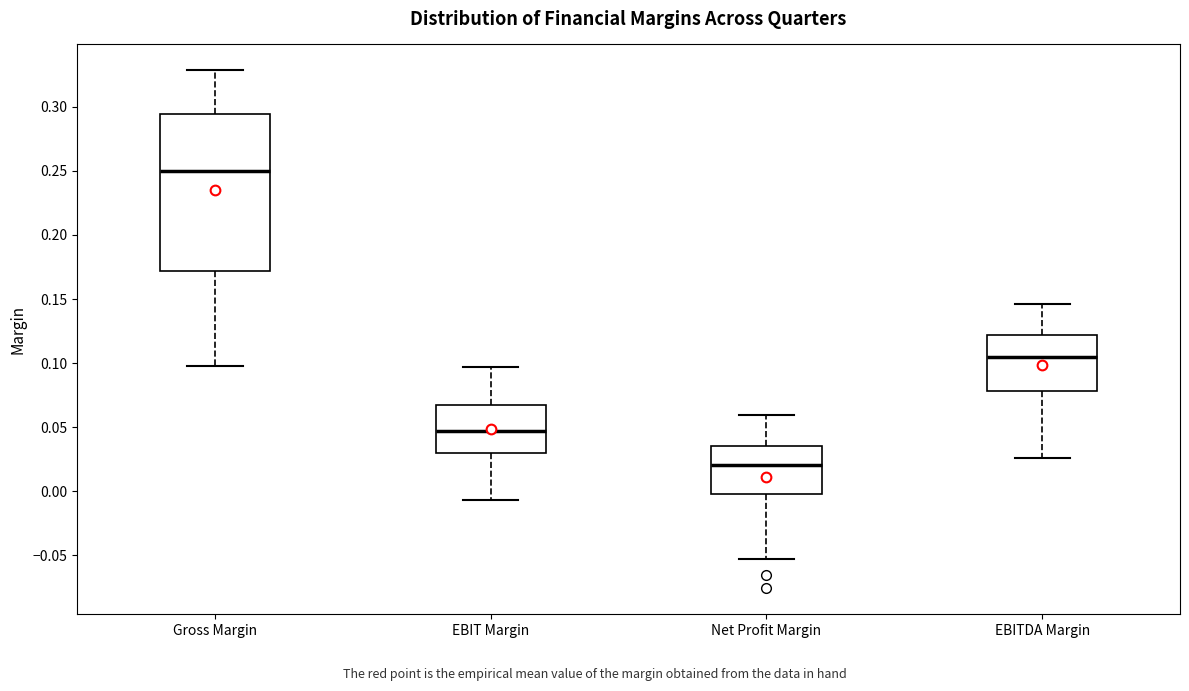

Reading left to right, read every box against the y-axis: the position of its median line, the range the box covers, and the ends of its whiskers. The values are not printed on the chart, so give them approximately, as read against the axis.

Gross Margin: median 0.250, box 0.170 to 0.295, whiskers 0.100 to 0.330
EBIT Margin: median 0.045, box 0.030 to 0.065, whiskers -0.005 to 0.095
Net Profit Margin: median 0.020, box 0.000 to 0.035, whiskers -0.055 to 0.060
EBITDA Margin: median 0.105, box 0.080 to 0.120, whiskers 0.025 to 0.145